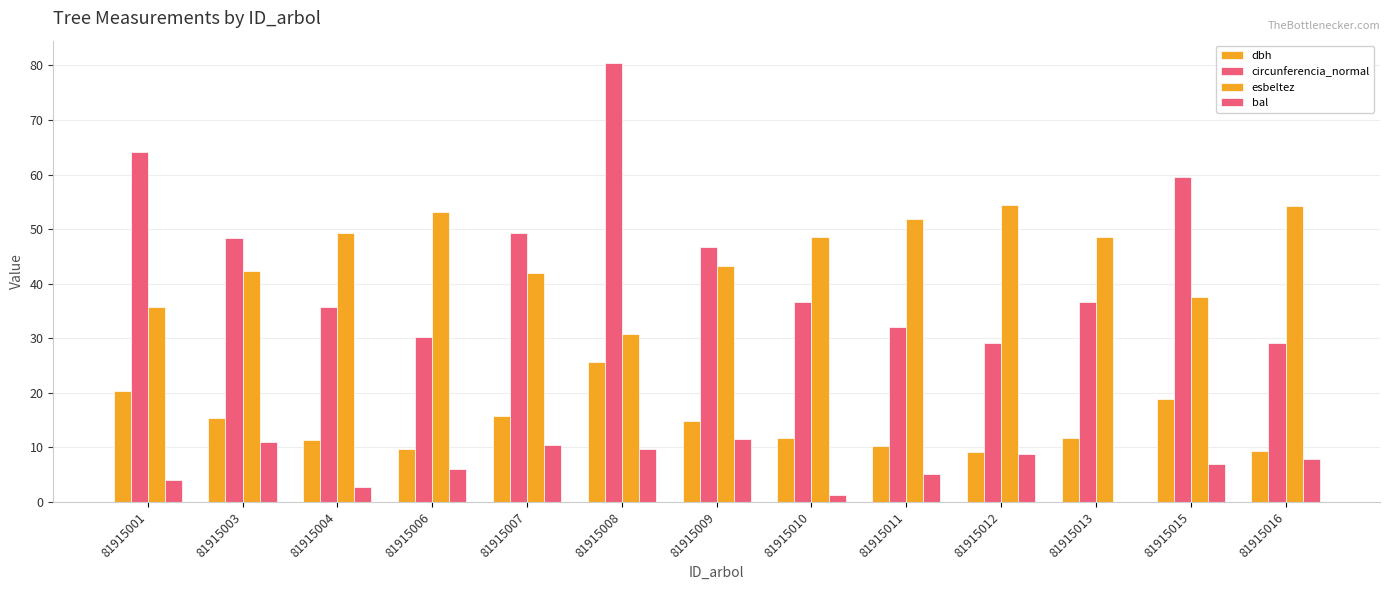

What is the maximum value shown in the chart?

80.5